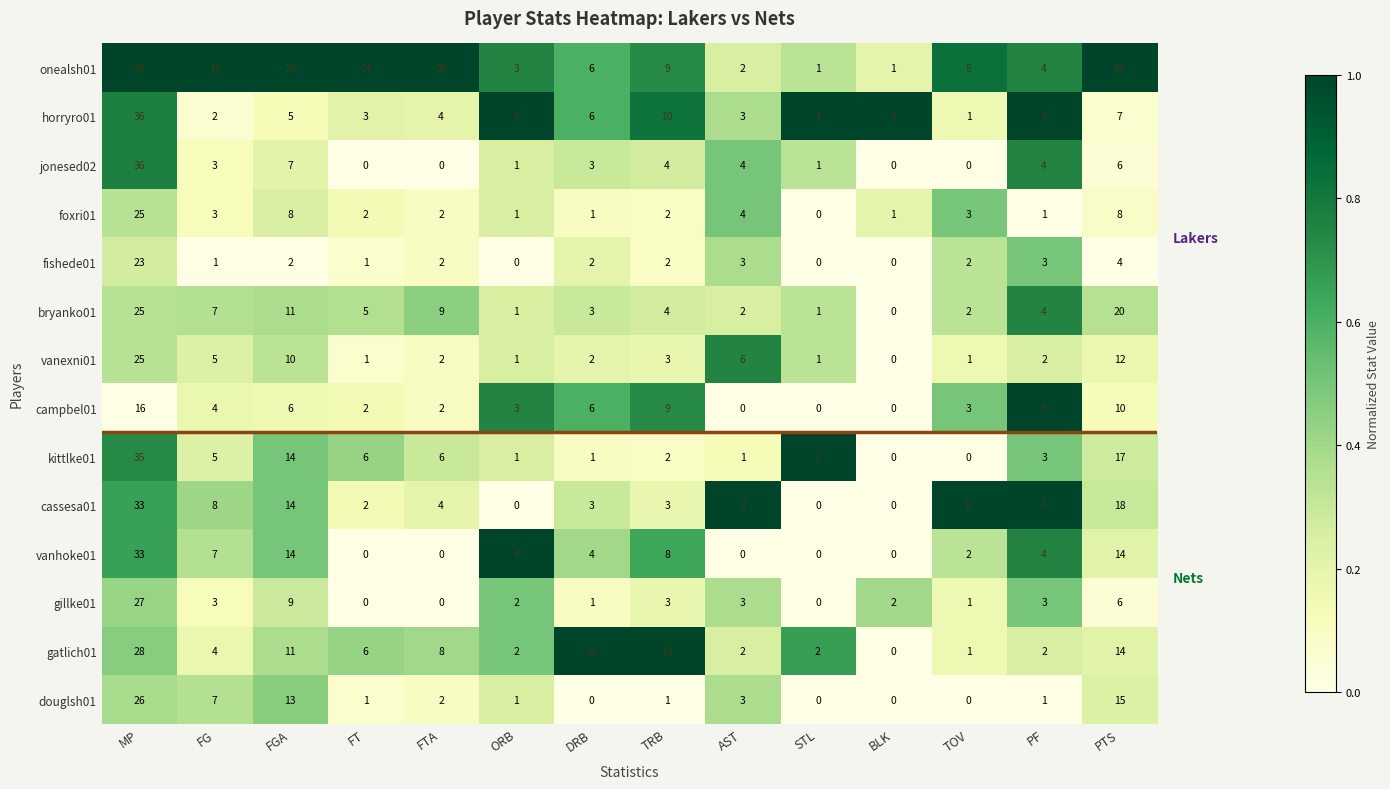

What is the spread (max minus min) of values at MP?

26